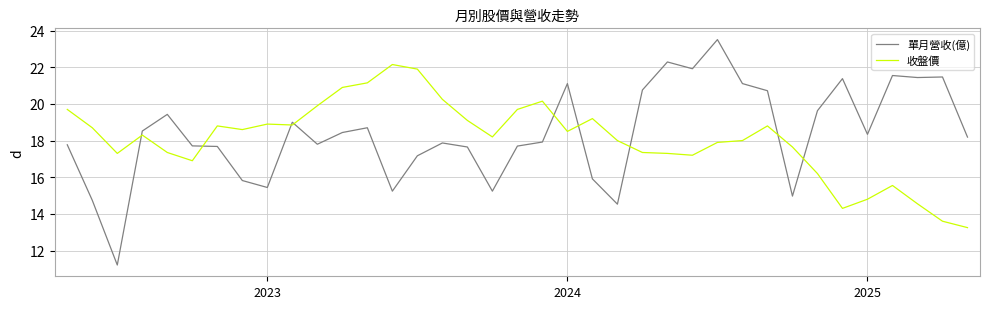

Which series ends up on top after the final intersection of 單月營收(億) and 收盤價?

單月營收(億)